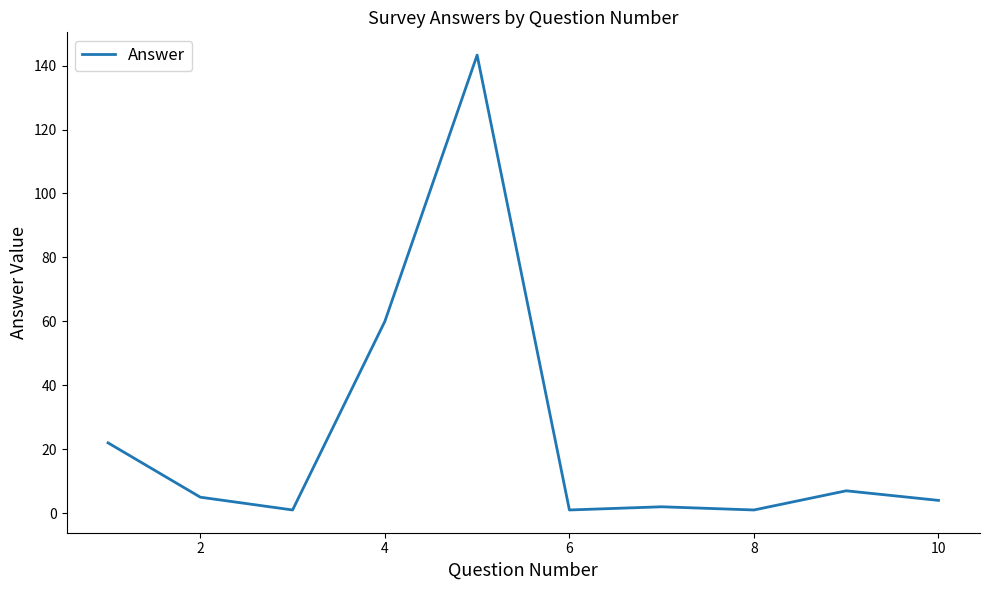

What is the greatest value displayed?

143.3